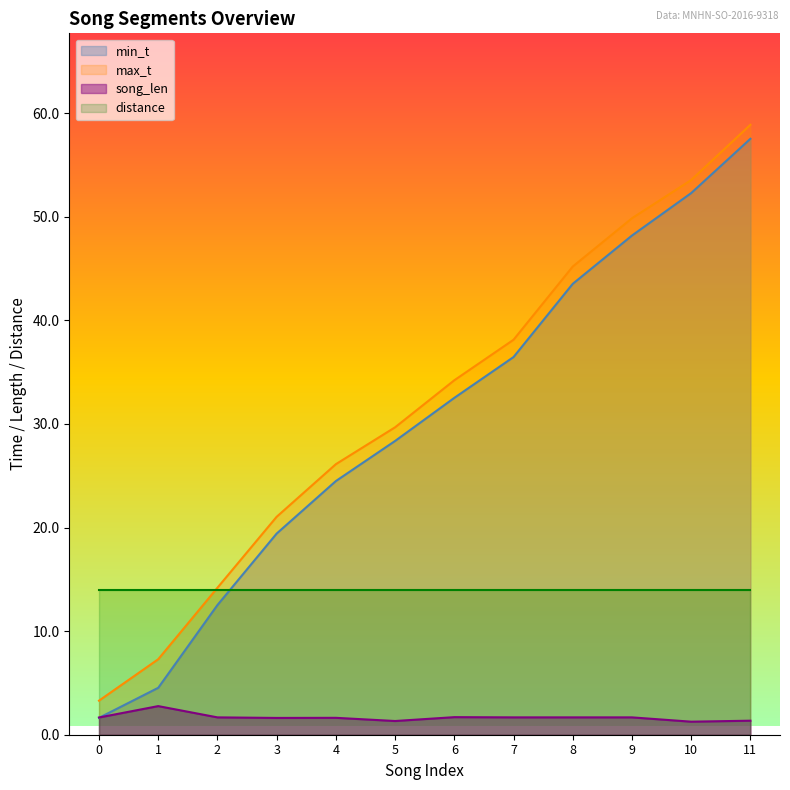

List the series in order of their peak value, highest first.

max_t, min_t, distance, song_len